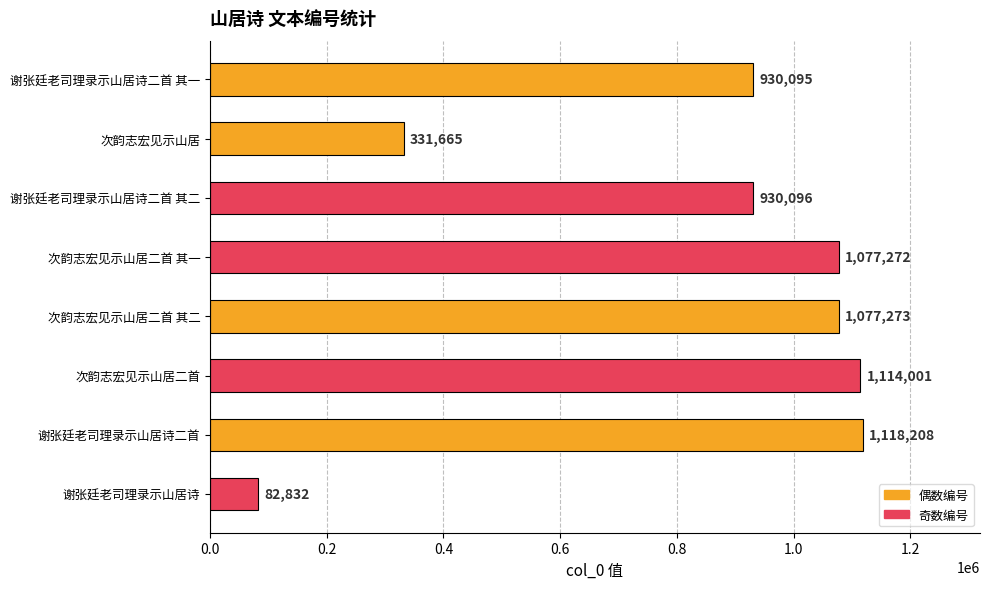

How many categories are shown in the chart?

8